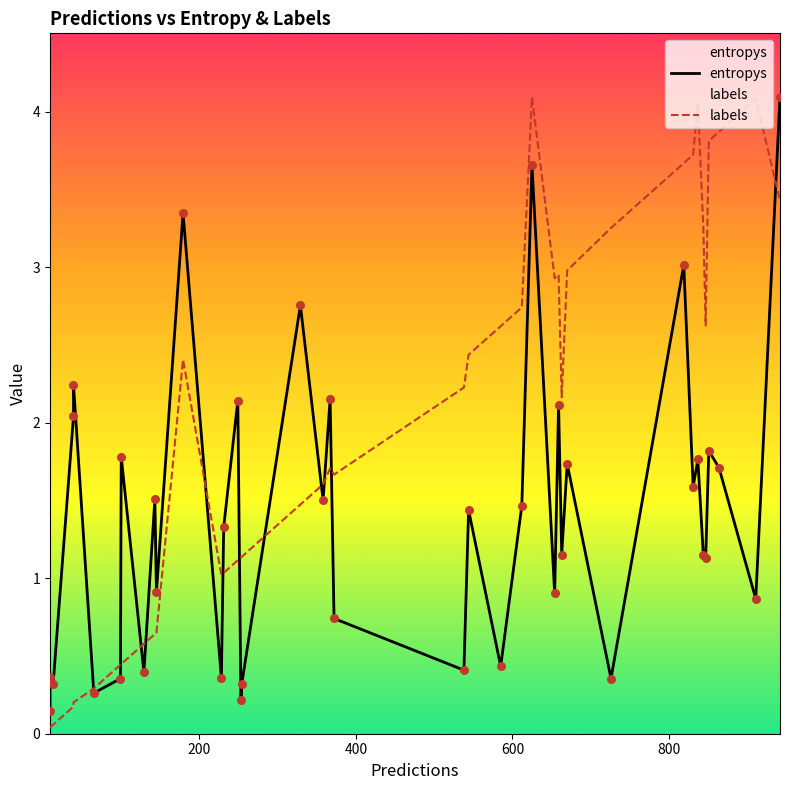

Which series has the widest spread of Y values?

labels